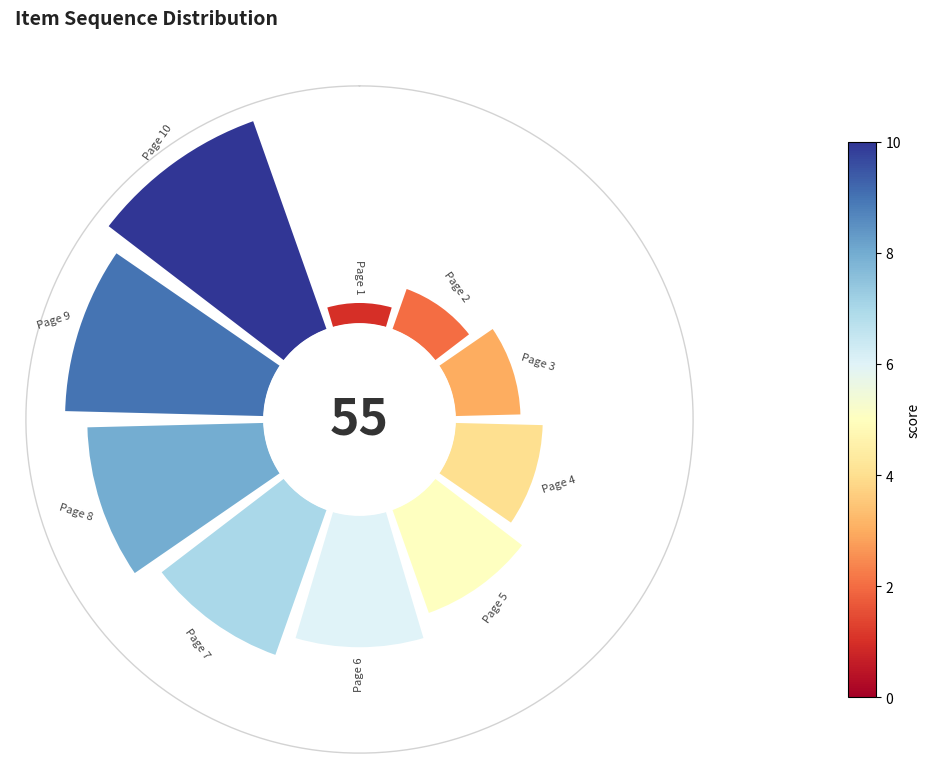

True or false: 8 accounts for 23% of the total.

False